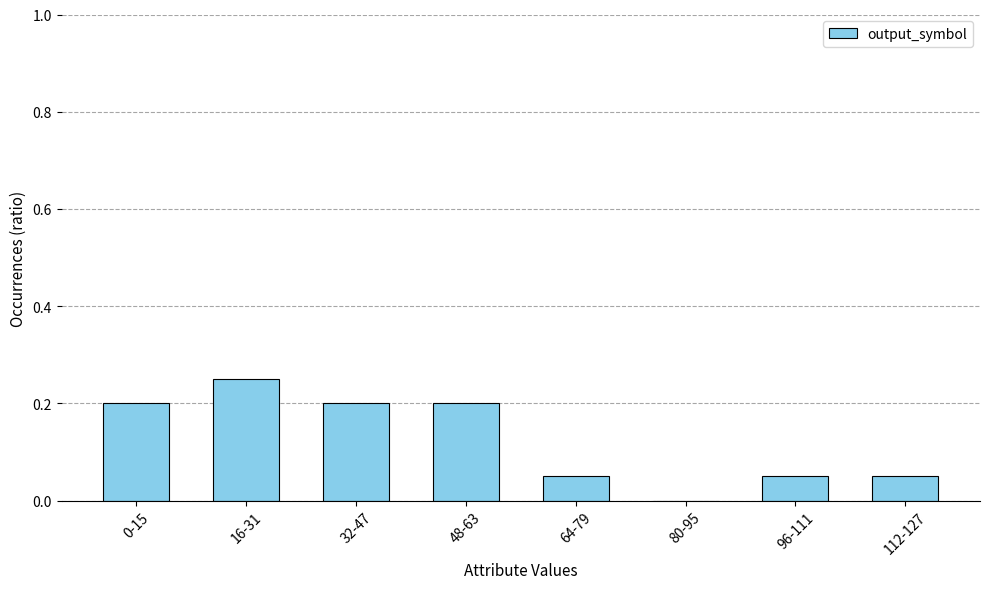

Where is the data nearest to the value 0?

80-95